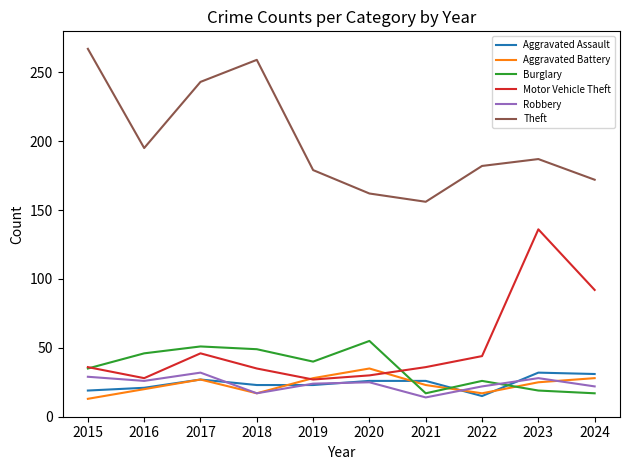

At which category does Aggravated Battery reach its first local peak?

2017